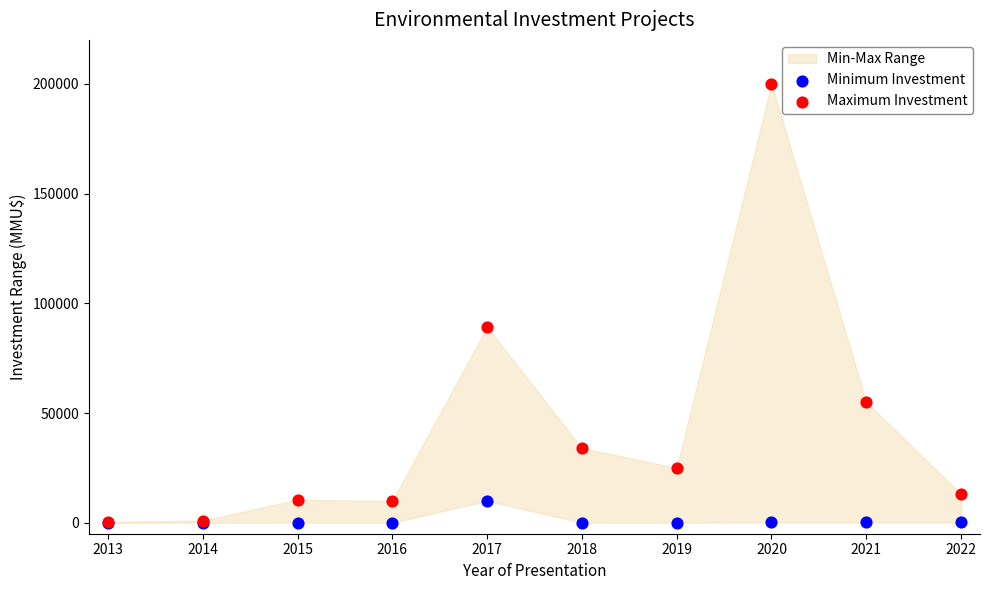

In the Maximum Investment series, what Y value is closest to 100193?

89173